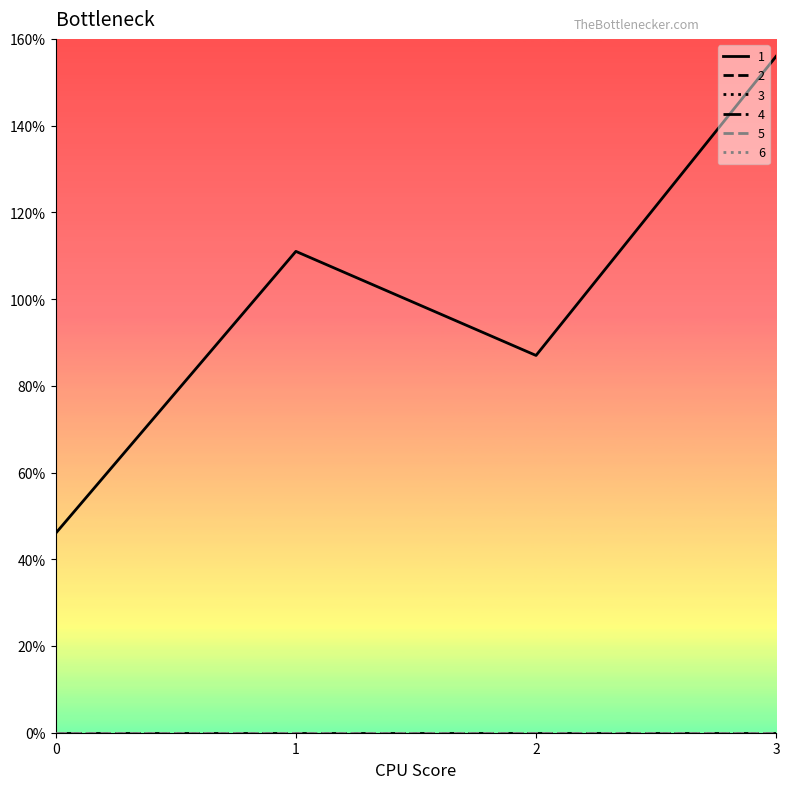

Does the chart have visible grid lines?

No